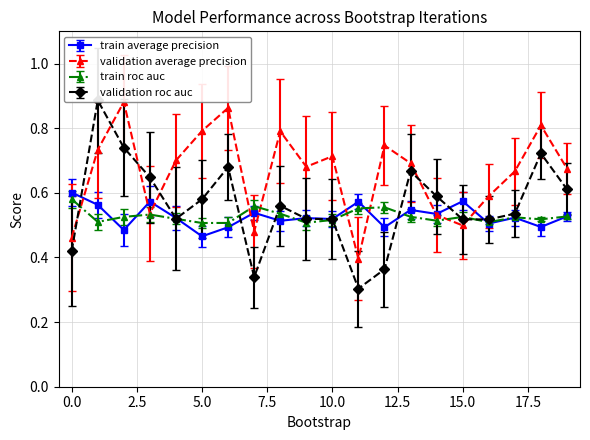

Count the validation_roc_auc values in the range 0 to 1.

20